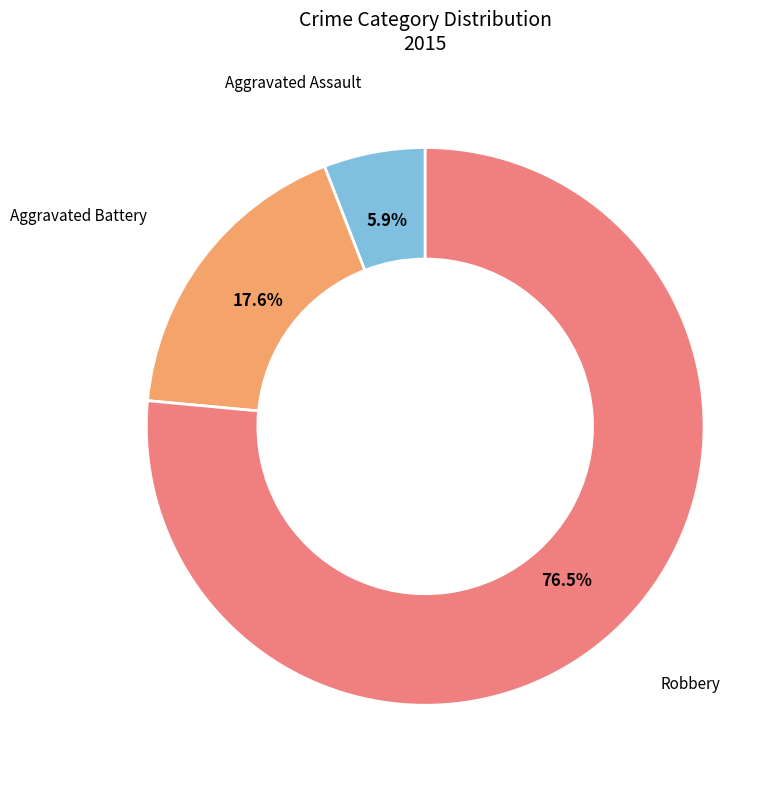

Which slice represents more than half of the pie?

Robbery